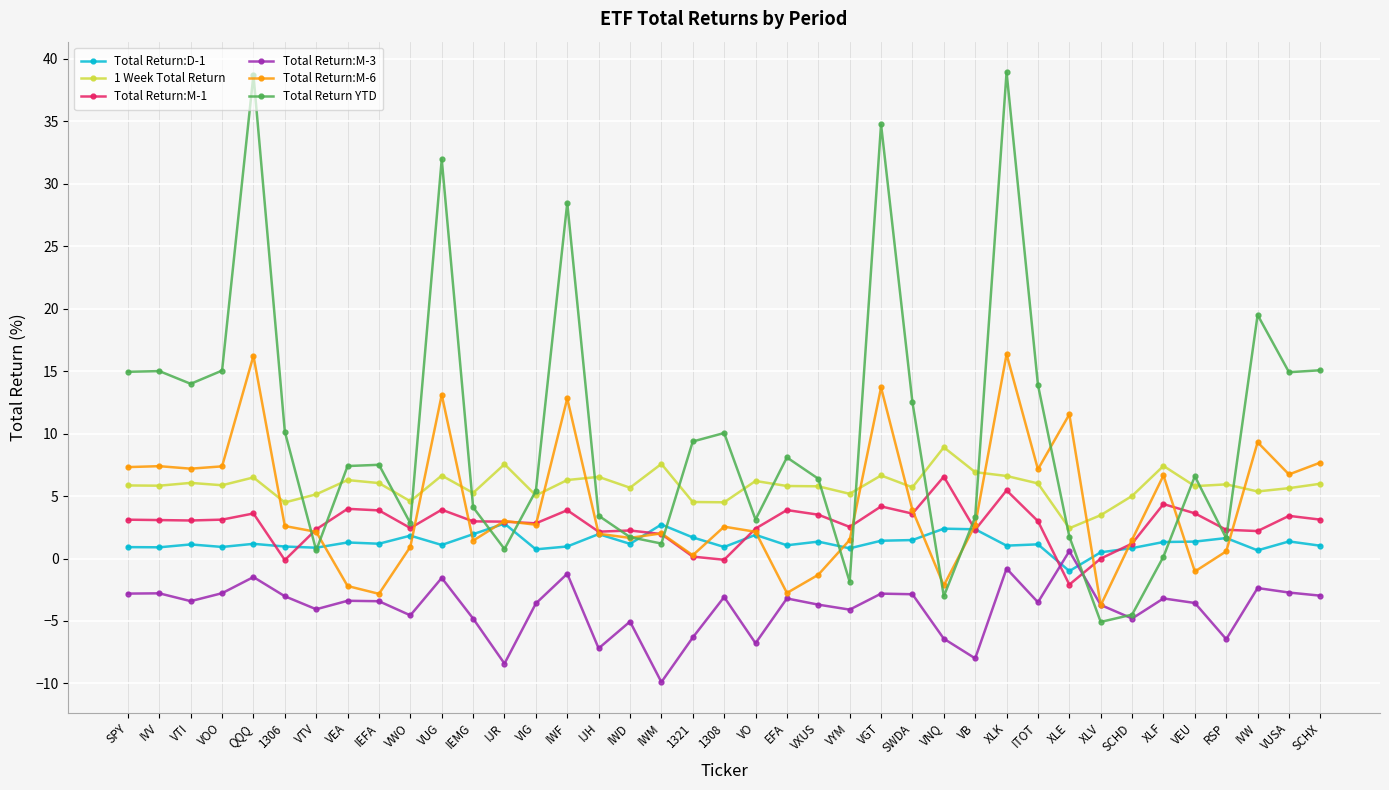

What is the minimum value shown in the chart?

-9.9